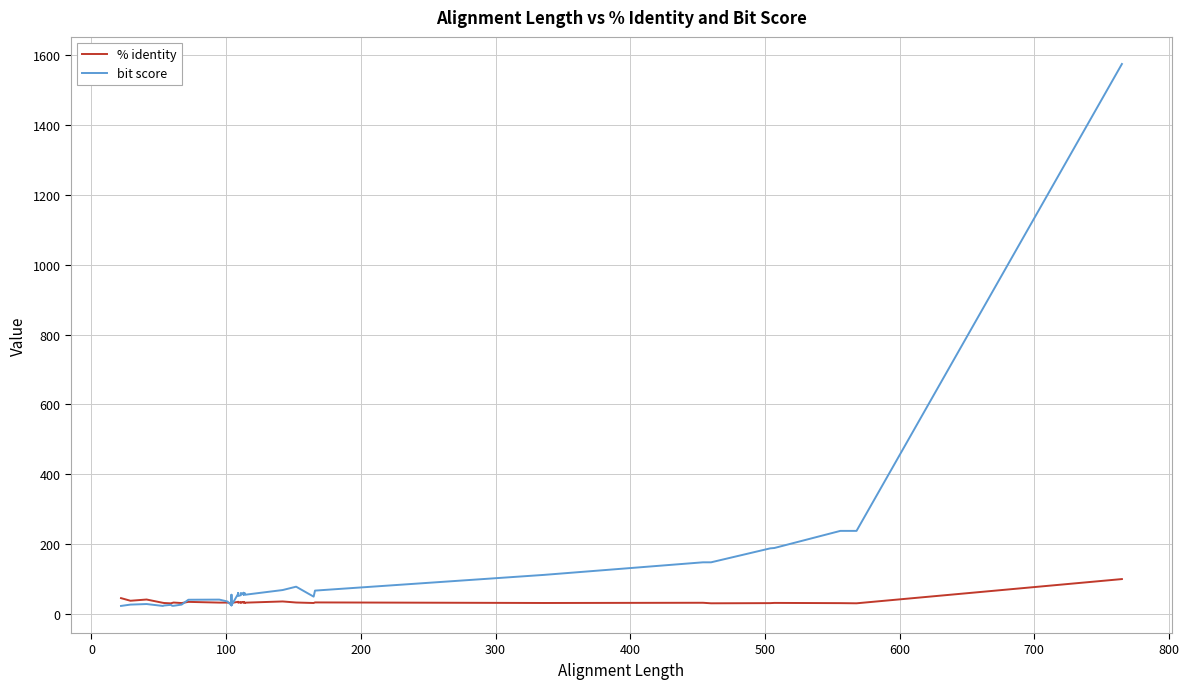

True or false: bit score has more than 1 points higher than both neighbors.

True